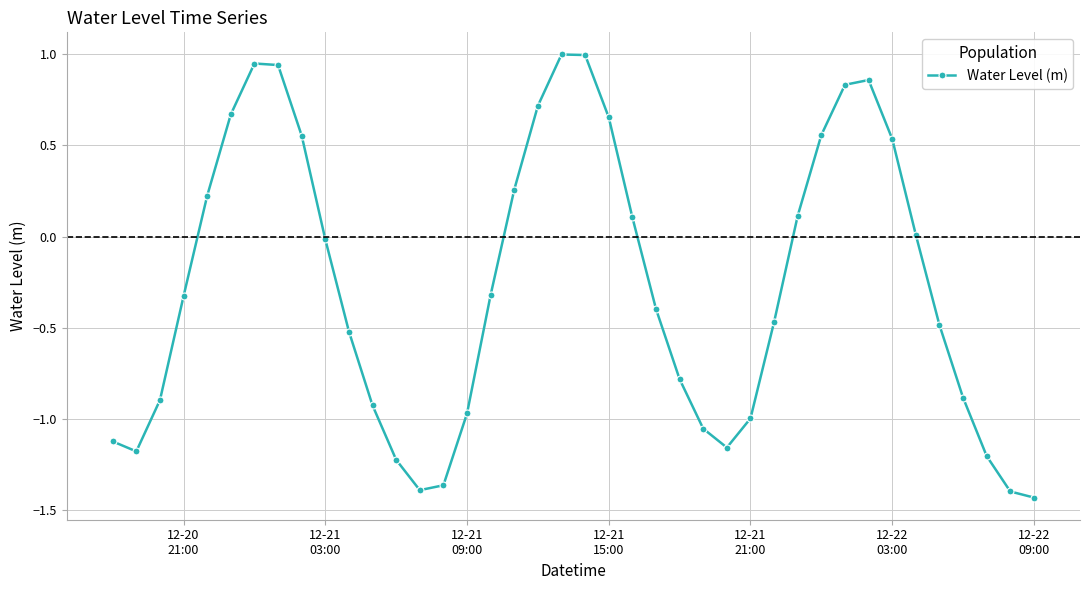

Is this an area chart (filled region under the line)?

No